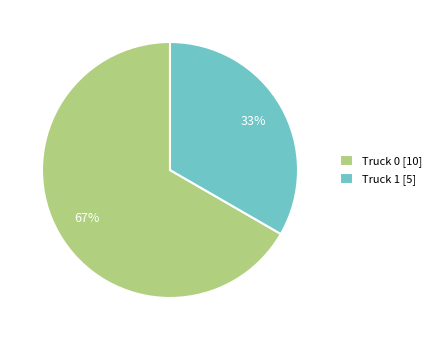

Do Truck 0 and Truck 1 together represent more than half of the pie?

Yes